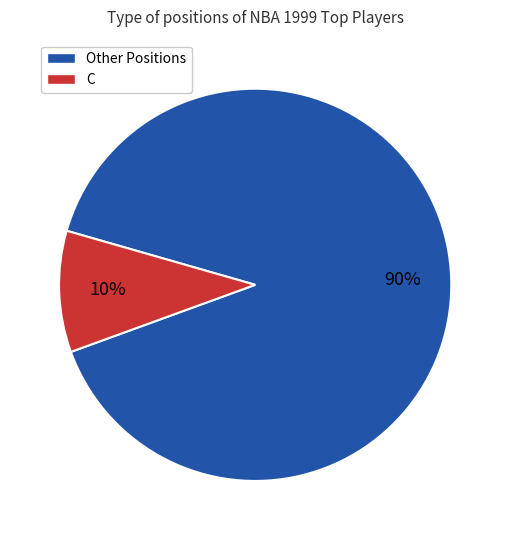

Does any single category account for the majority?

Yes